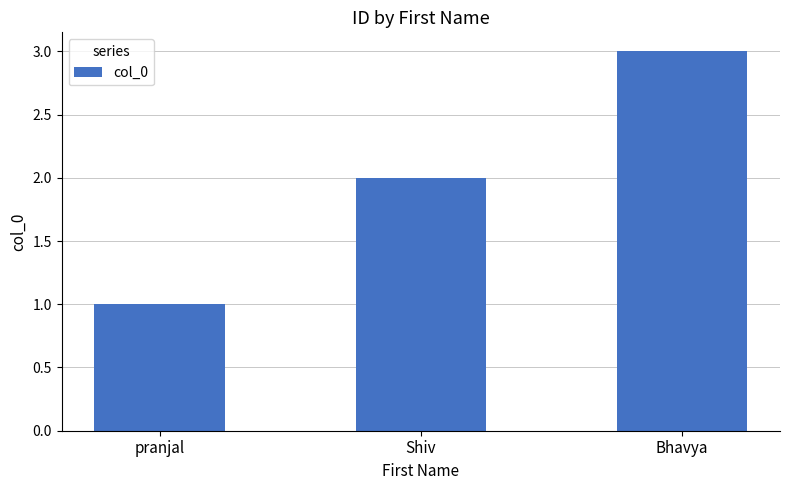

Does the chart contain stacked bars?

No